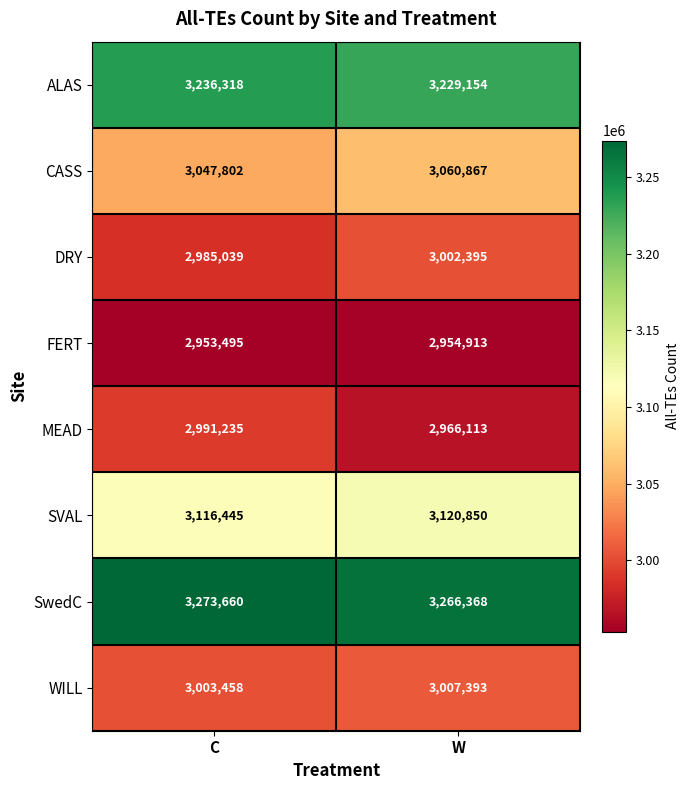

Reading left to right, extract all data points from this chart.

ALAS: 3236318	3229154
CASS: 3047802	3060867
DRY: 2985039	3002395
FERT: 2953495	2954913
MEAD: 2991235	2966113
SVAL: 3116445	3120850
SwedC: 3273660	3266368
WILL: 3003458	3007393